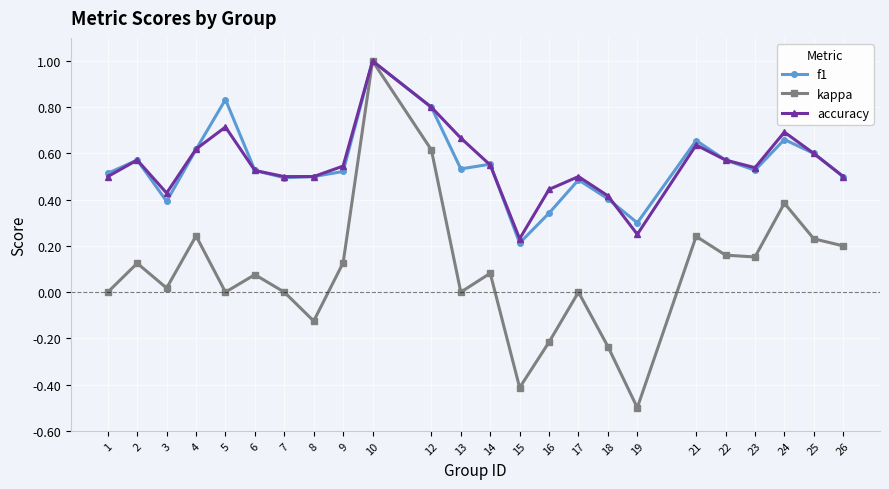

How many series are shown in this chart?

3